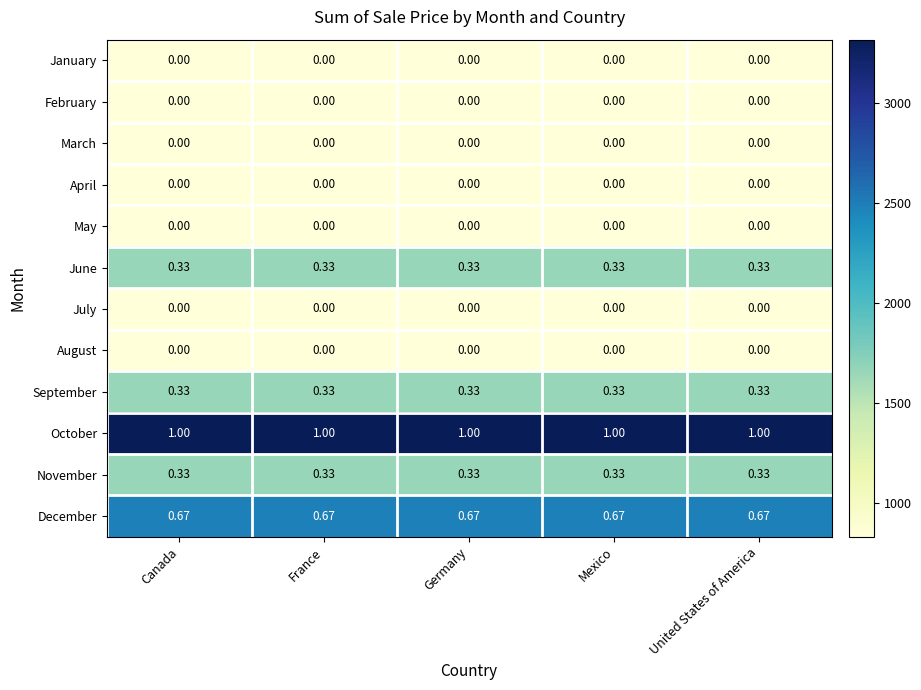

Which series has the largest total across all categories?

October